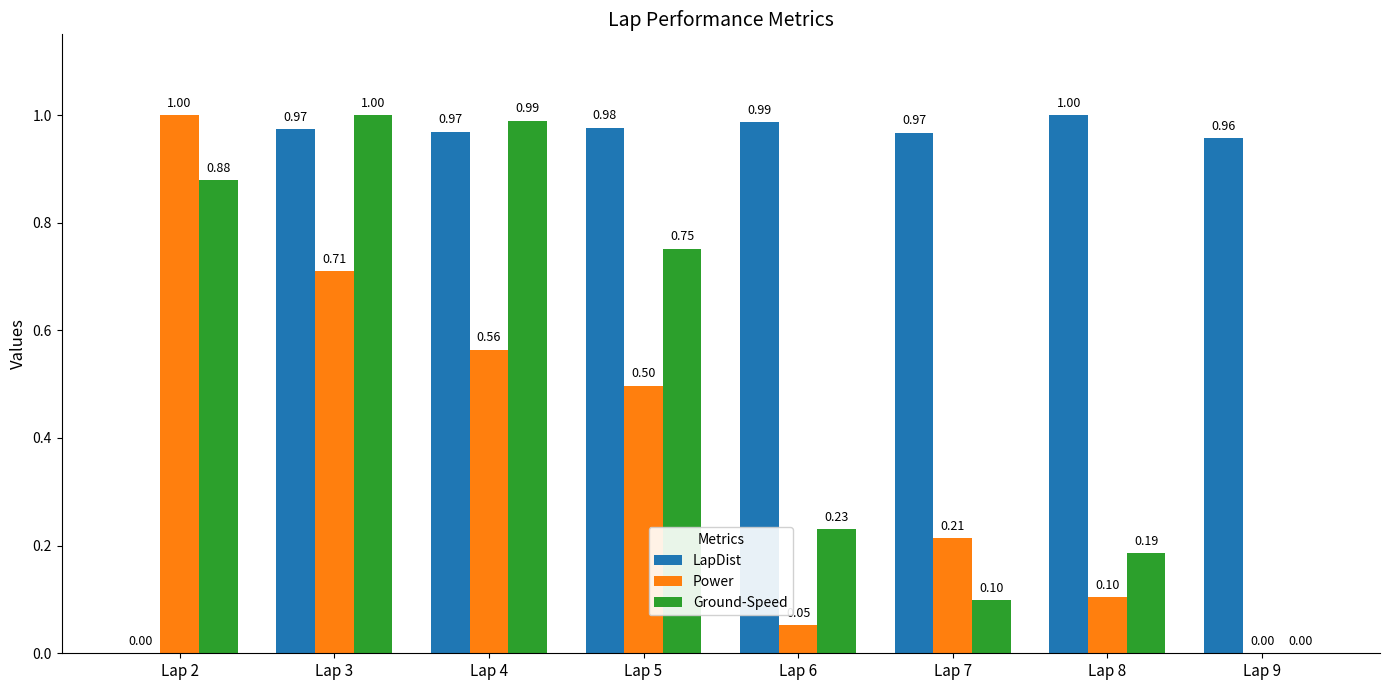

What is the sum of the LapDist values at Lap 5 and Lap 2?

1.0